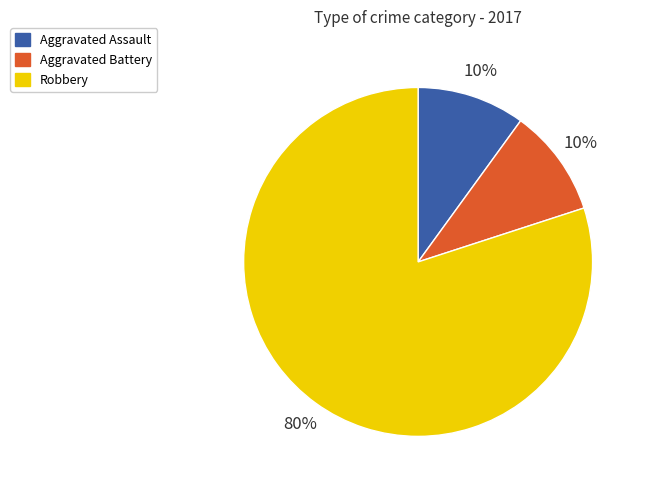

Which has a higher value, Aggravated Assault or Robbery?

Robbery